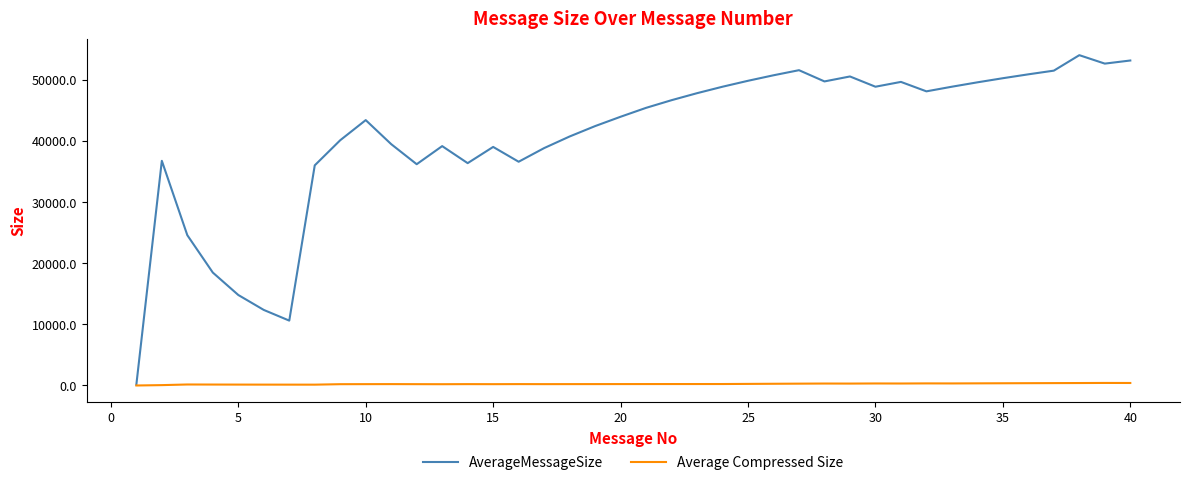

Rank the series by their average value, from highest to lowest.

AverageMessageSize, Average Compressed Size